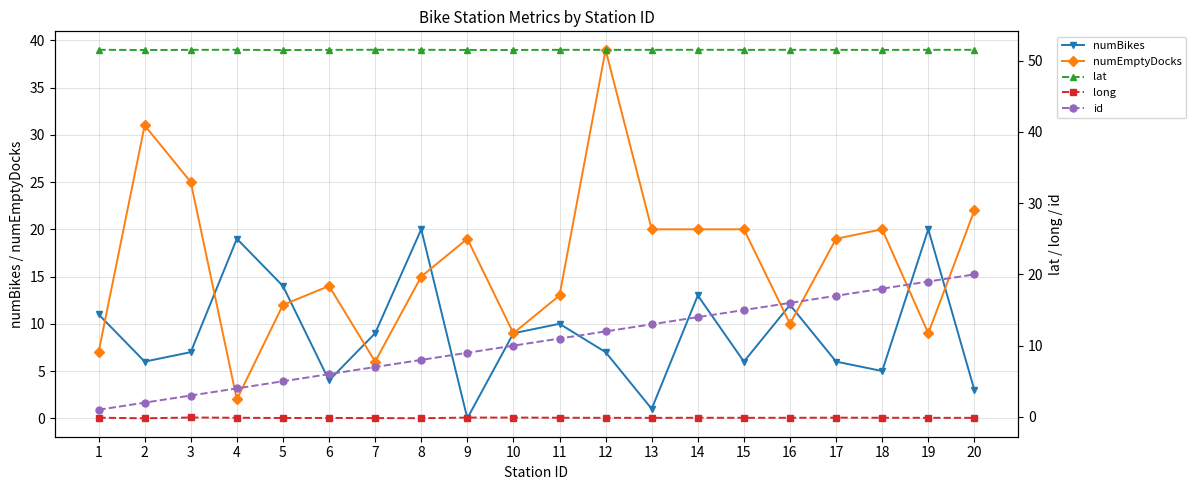

Reading left to right, extract all data points from this chart.

numBikes: 1=11.0	2=6.0	3=7.0	4=19.0	5=14.0	6=4.0	7=9.0	8=20.0	9=0.0	10=9.0	11=10.0	12=7.0	13=1.0	14=13.0	15=6.0	16=12.0	17=6.0	18=5.0	19=20.0	20=3.0
numEmptyDocks: 1=7.0	2=31.0	3=25.0	4=2.0	5=12.0	6=14.0	7=6.0	8=15.0	9=19.0	10=9.0	11=13.0	12=39.0	13=20.0	14=20.0	15=20.0	16=10.0	17=19.0	18=20.0	19=9.0	20=22.0
lat: 1=51.5	2=51.5	3=51.5	4=51.5	5=51.5	6=51.5	7=51.5	8=51.5	9=51.5	10=51.5	11=51.5	12=51.5	13=51.5	14=51.5	15=51.5	16=51.5	17=51.5	18=51.5	19=51.5	20=51.5
long: 1=-0.1	2=-0.2	3=-0.1	4=-0.1	5=-0.2	6=-0.1	7=-0.2	8=-0.2	9=-0.1	10=-0.1	11=-0.1	12=-0.1	13=-0.1	14=-0.1	15=-0.1	16=-0.1	17=-0.1	18=-0.1	19=-0.1	20=-0.1
id: 1=1.0	2=2.0	3=3.0	4=4.0	5=5.0	6=6.0	7=7.0	8=8.0	9=9.0	10=10.0	11=11.0	12=12.0	13=13.0	14=14.0	15=15.0	16=16.0	17=17.0	18=18.0	19=19.0	20=20.0